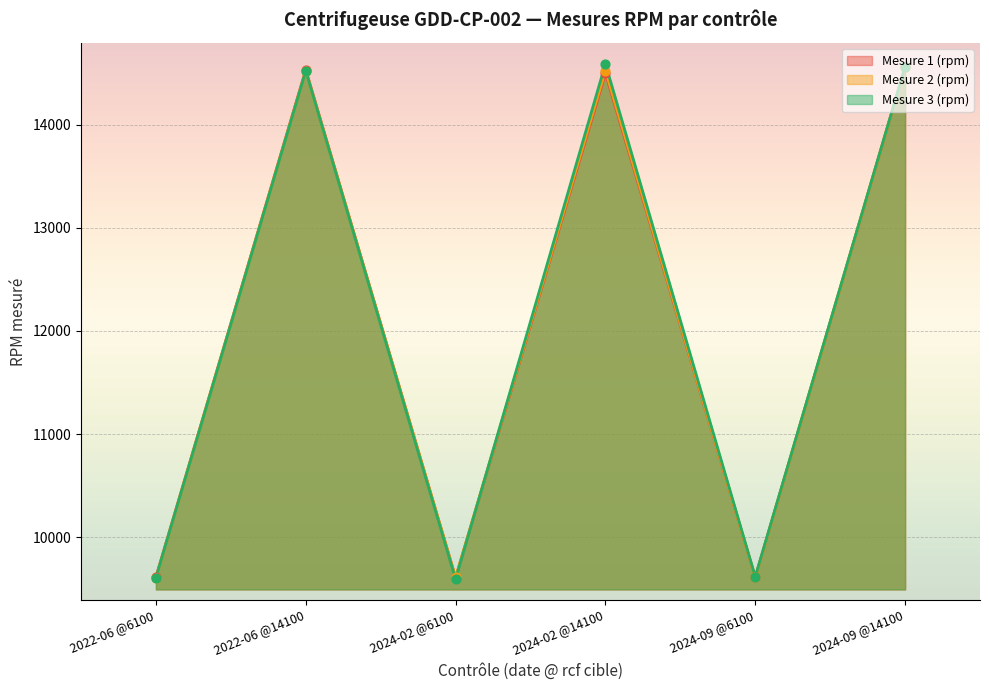

Is the value of Mesure 1 (rpm) at 2022-06 @14100 greater than the value of Mesure 2 (rpm) at 2024-02 @6100?

Yes